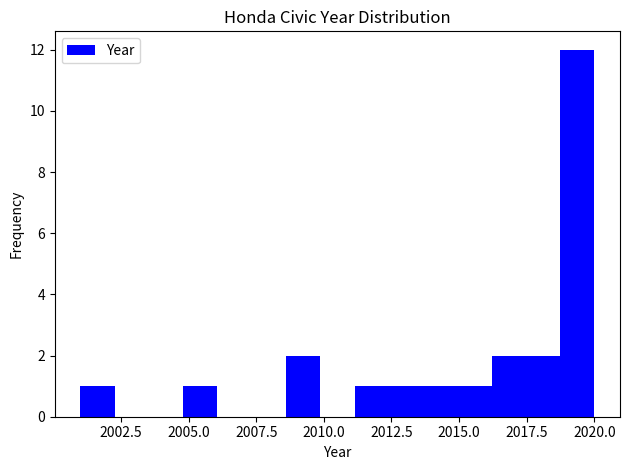

Around what value on the x-axis is the tallest bar? Give the approximate position of its centre, as read against the axis.

2019.5